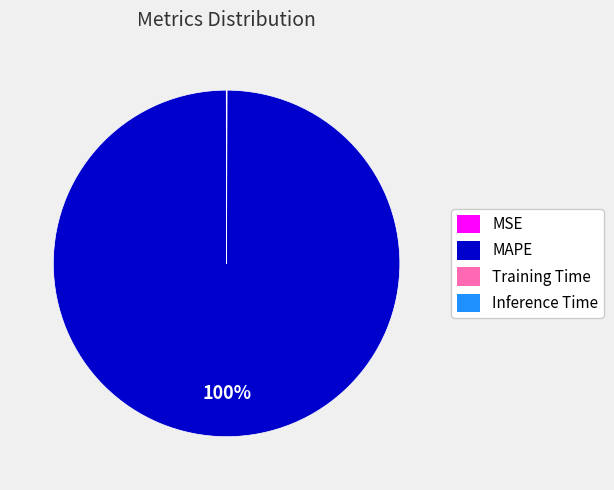

Does MAPE represent more than half of the total?

Yes